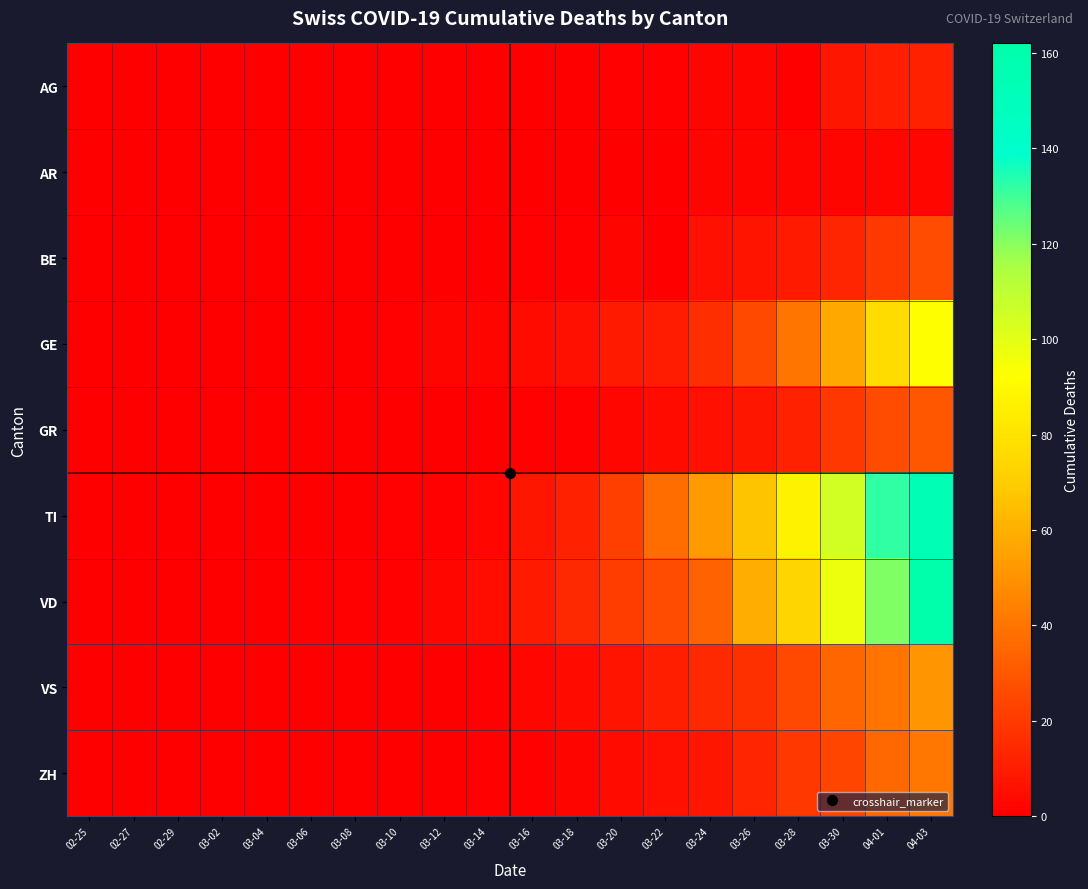

Reading left to right, list all the values displayed in this chart.

AG: 02-25=0	02-27=0	02-29=0	03-02=0	03-04=0	03-06=0	03-08=0	03-10=0	03-12=0	03-14=0	03-16=0	03-18=0	03-20=1	03-22=1	03-24=2	03-26=2	03-28=0	03-30=8	04-01=11	04-03=12
AR: 02-25=0	02-27=0	02-29=0	03-02=0	03-04=0	03-06=0	03-08=0	03-10=0	03-12=0	03-14=0	03-16=0	03-18=0	03-20=0	03-22=0	03-24=2	03-26=2	03-28=2	03-30=2	04-01=3	04-03=3
BE: 02-25=0	02-27=0	02-29=0	03-02=0	03-04=0	03-06=0	03-08=0	03-10=0	03-12=0	03-14=0	03-16=1	03-18=1	03-20=2	03-22=0	03-24=6	03-26=7	03-28=9	03-30=13	04-01=20	04-03=26
GE: 02-25=0	02-27=0	02-29=0	03-02=0	03-04=0	03-06=0	03-08=0	03-10=1	03-12=2	03-14=2	03-16=4	03-18=6	03-20=9	03-22=10	03-24=16	03-26=25	03-28=40	03-30=58	04-01=77	04-03=92
GR: 02-25=0	02-27=0	02-29=0	03-02=0	03-04=0	03-06=0	03-08=0	03-10=0	03-12=0	03-14=0	03-16=1	03-18=1	03-20=3	03-22=4	03-24=6	03-26=8	03-28=12	03-30=19	04-01=26	04-03=30
TI: 02-25=0	02-27=0	02-29=0	03-02=0	03-04=0	03-06=0	03-08=0	03-10=1	03-12=1	03-14=3	03-16=8	03-18=12	03-20=22	03-22=37	03-24=53	03-26=67	03-28=87	03-30=105	04-01=132	04-03=155
VD: 02-25=0	02-27=0	02-29=0	03-02=0	03-04=0	03-06=1	03-08=1	03-10=1	03-12=3	03-14=5	03-16=9	03-18=14	03-20=21	03-22=26	03-24=34	03-26=59	03-28=74	03-30=97	04-01=121	04-03=162
VS: 02-25=0	02-27=0	02-29=0	03-02=0	03-04=0	03-06=0	03-08=0	03-10=0	03-12=0	03-14=1	03-16=3	03-18=4	03-20=7	03-22=11	03-24=14	03-26=17	03-28=25	03-30=35	04-01=40	04-03=51
ZH: 02-25=0	02-27=0	02-29=0	03-02=0	03-04=0	03-06=0	03-08=0	03-10=0	03-12=0	03-14=1	03-16=1	03-18=2	03-20=4	03-22=6	03-24=8	03-26=13	03-28=19	03-30=24	04-01=36	04-03=41